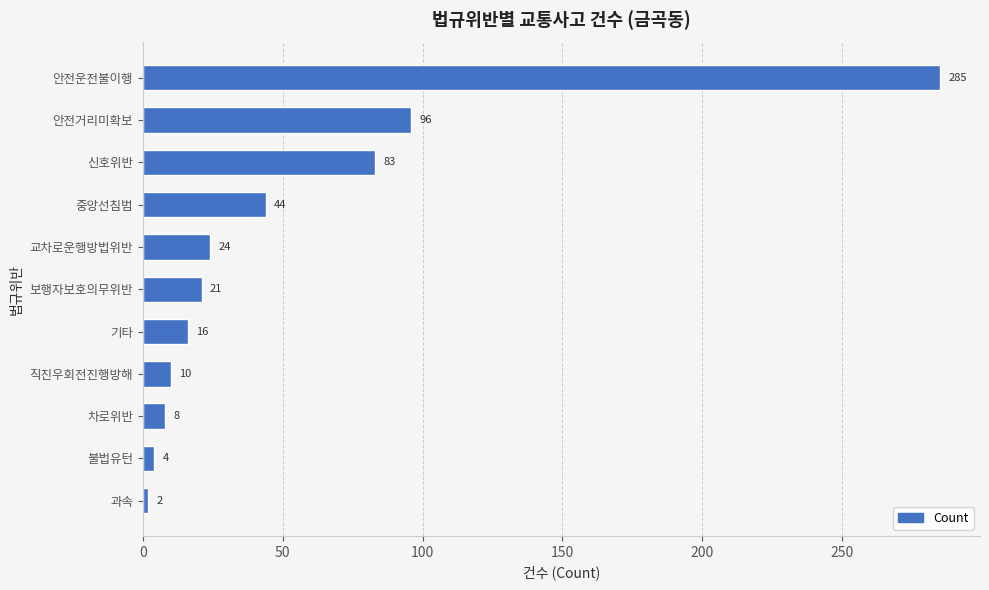

What is the greatest value displayed?

285